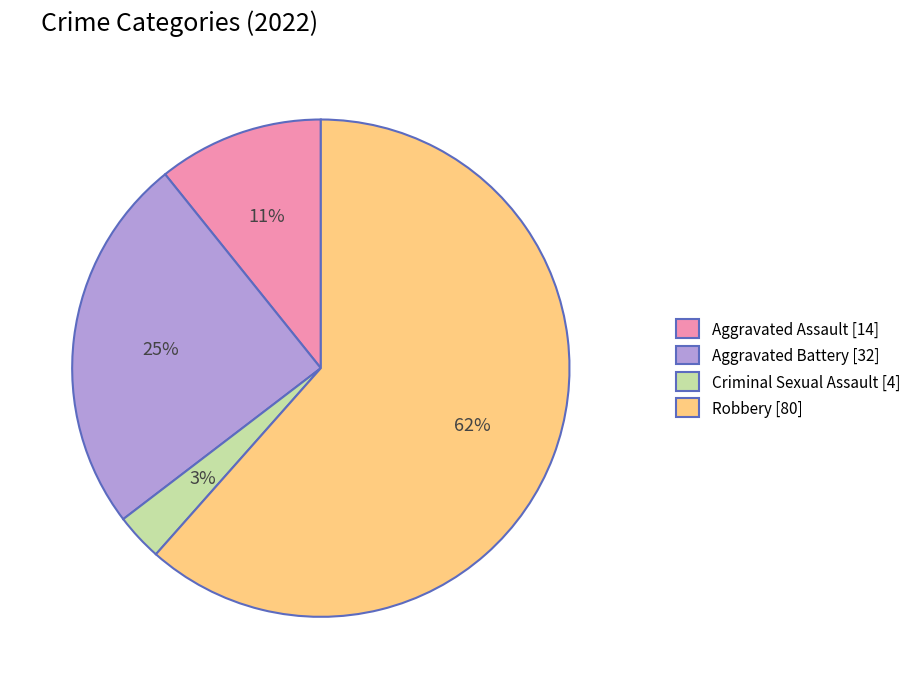

Between Aggravated Assault [14] and Aggravated Battery [32], which is larger?

Aggravated Battery [32]